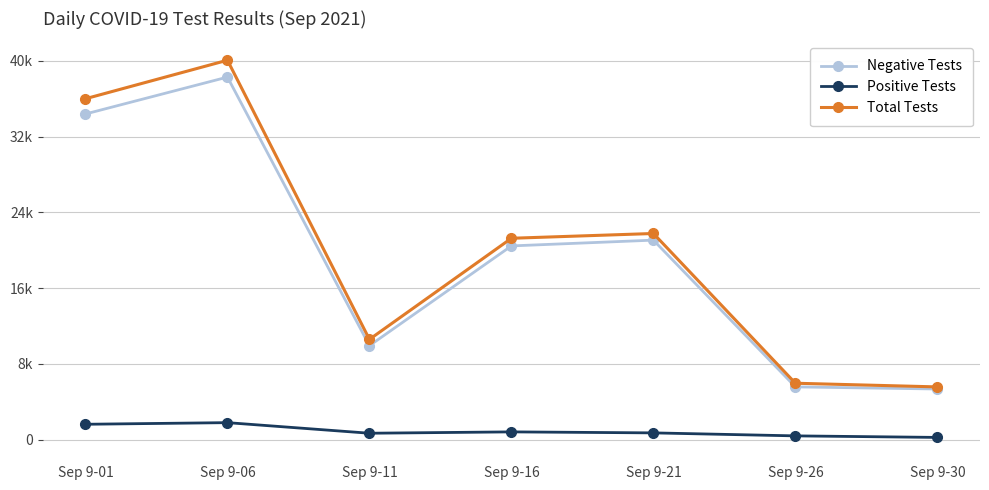

What are all the series names shown in the legend?

Negative Tests, Positive Tests, Total Tests